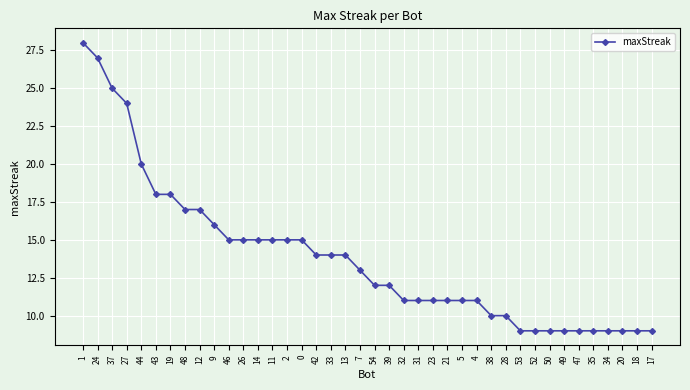

What is the change in value from 46 to 17?

-6